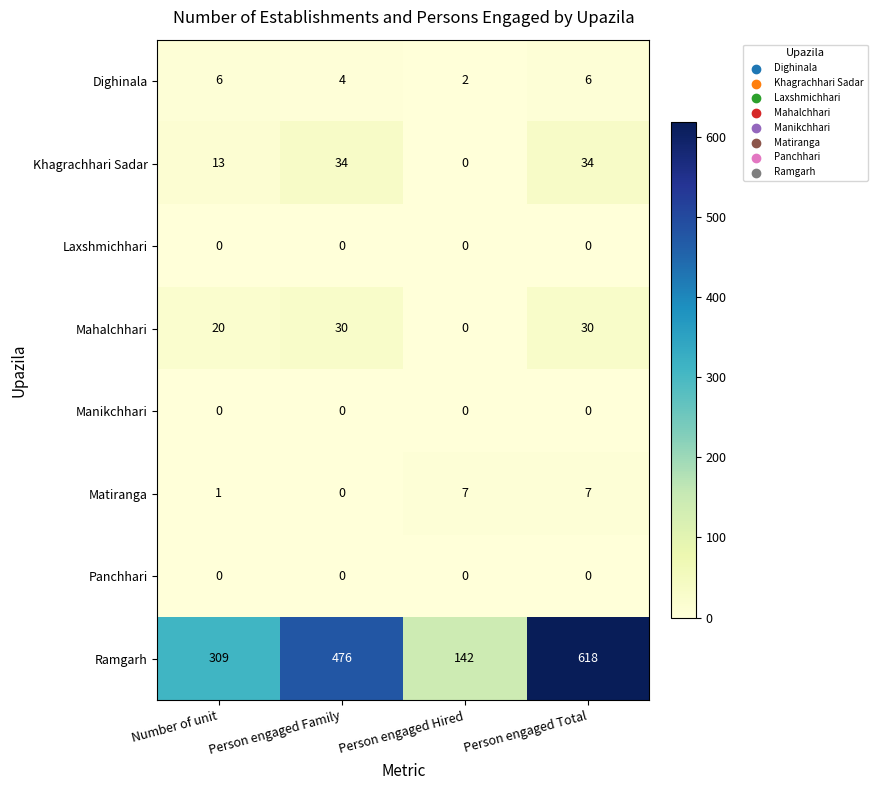

How many data points in Khagrachhari Sadar are less than 34?

2